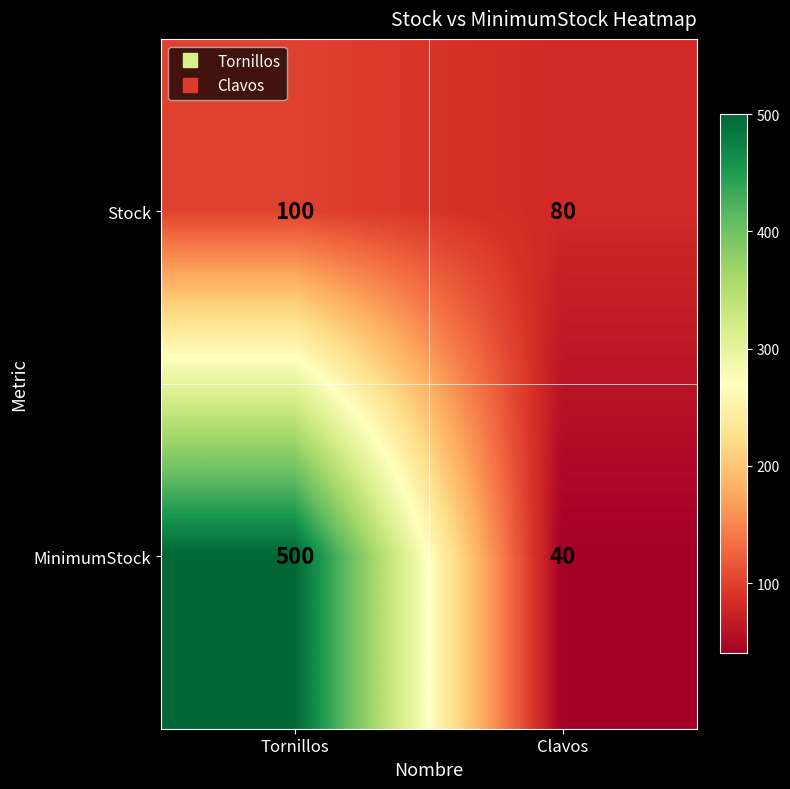

What is the difference between the maximum and minimum values in the MinimumStock series?

460